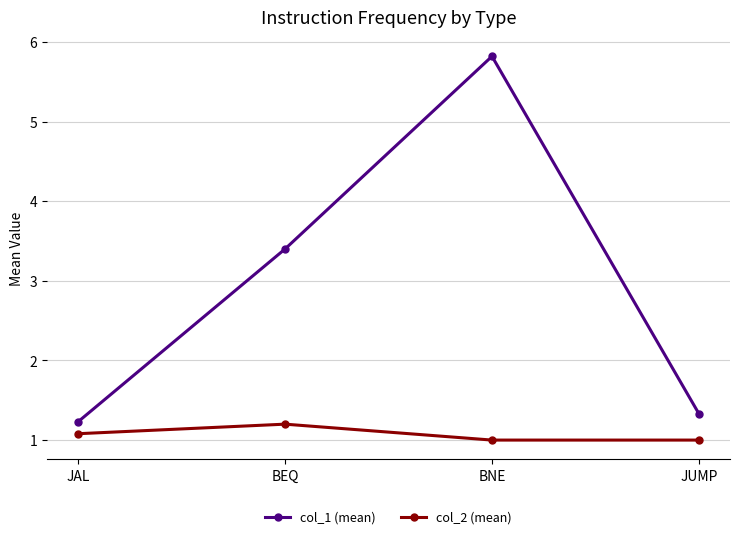

What value does the col_1 (mean) series have at JUMP?

1.3